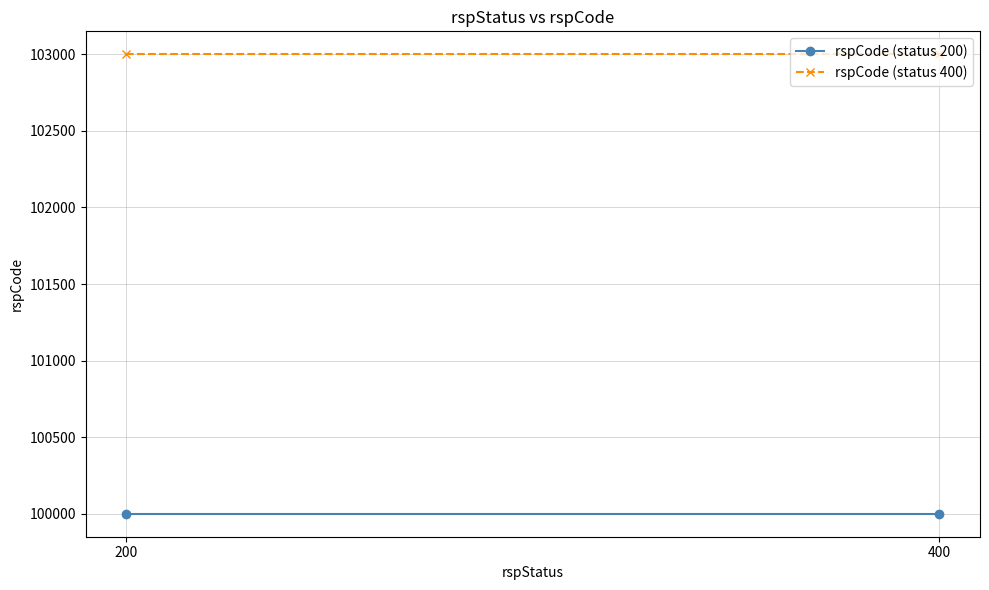

The rspCode (status 400) series shows 46411 at 400. True or false?

False